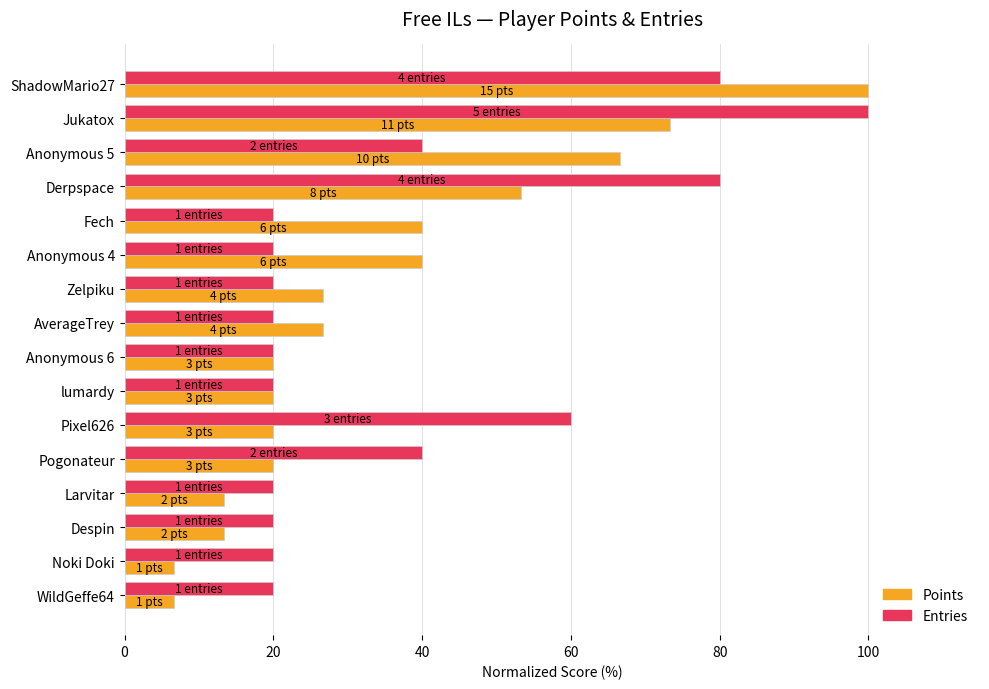

What is the difference between the maximum and minimum values in the Entries series?

80.0